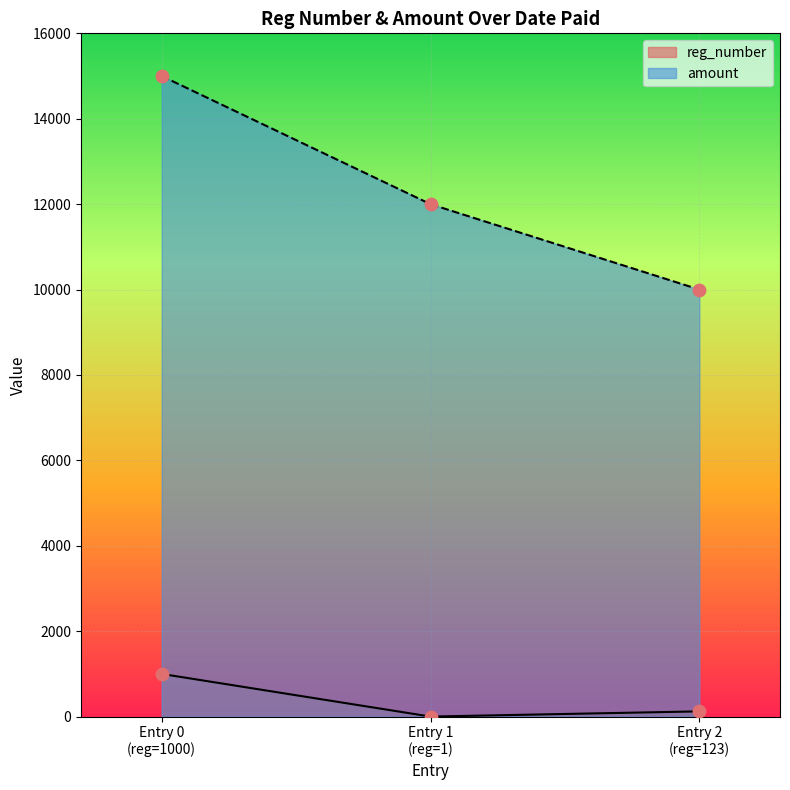

At which category is the sum across all series the highest?

Entry 0
(reg=1000)